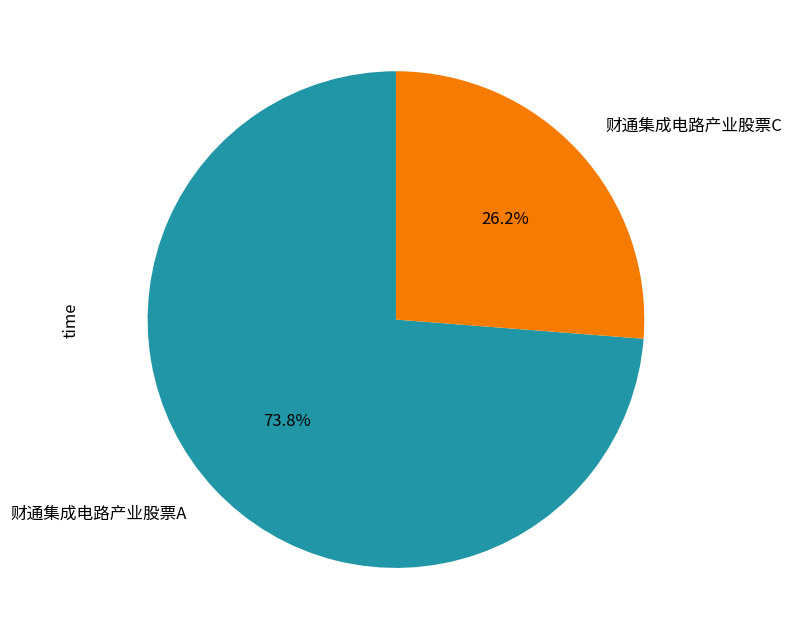

Which category has the smallest portion of the pie?

财通集成电路产业股票C